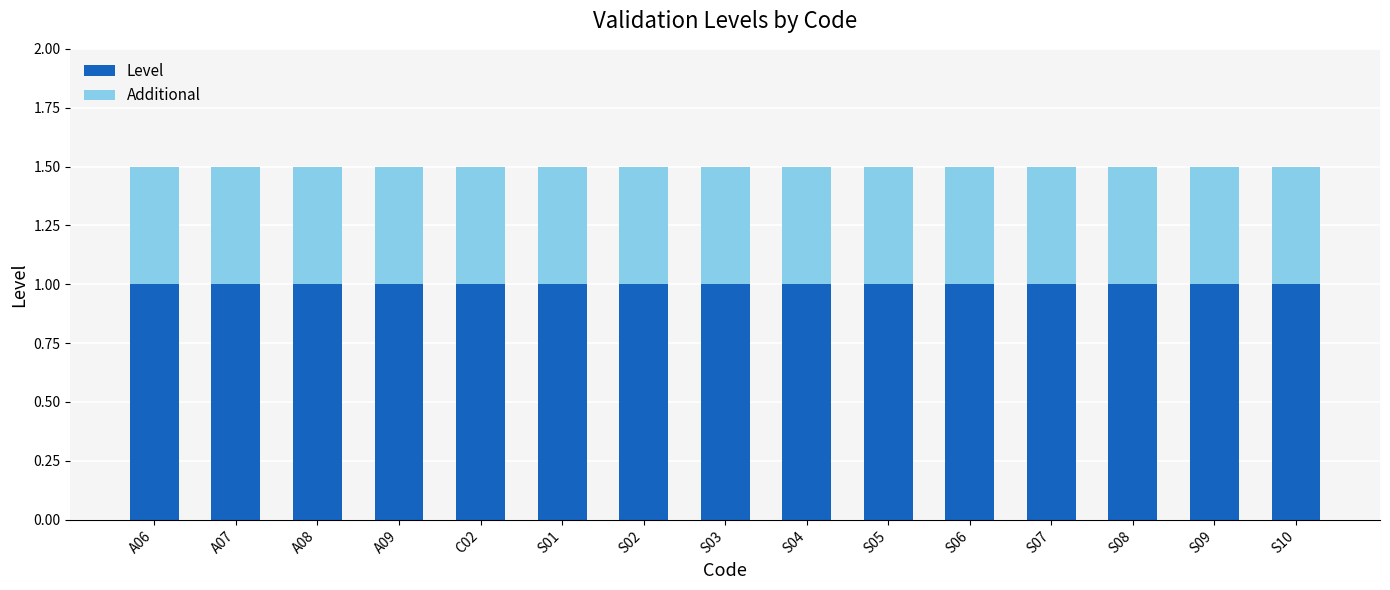

What is the highest value of the Level series?

1.0